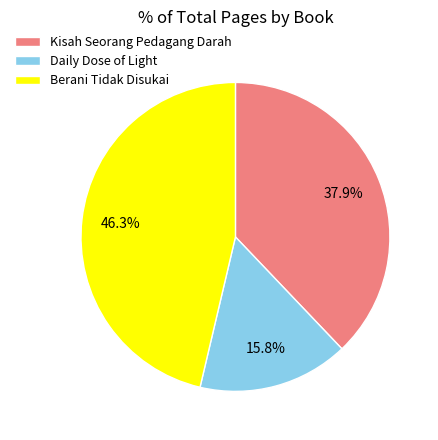

The Daily Dose of Light slice represents 25% of the pie. True or false?

False